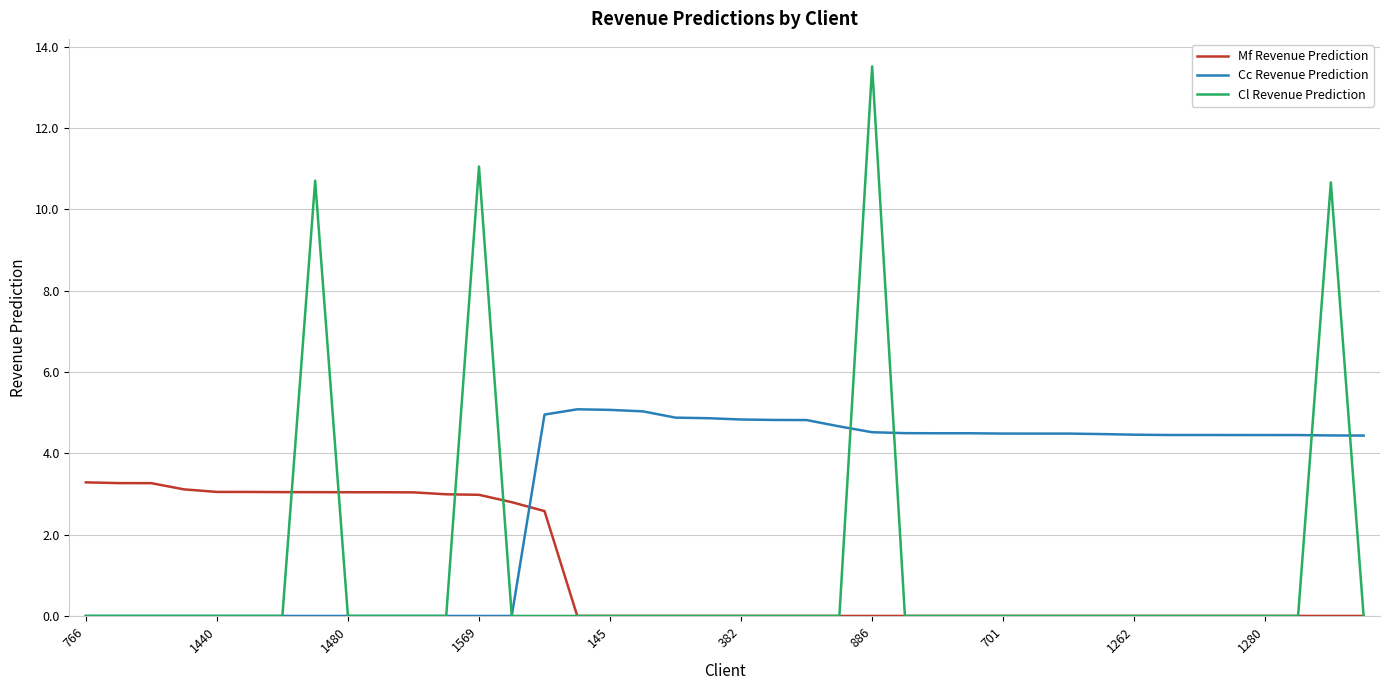

Which series has the largest total across all categories?

Cc Revenue Prediction